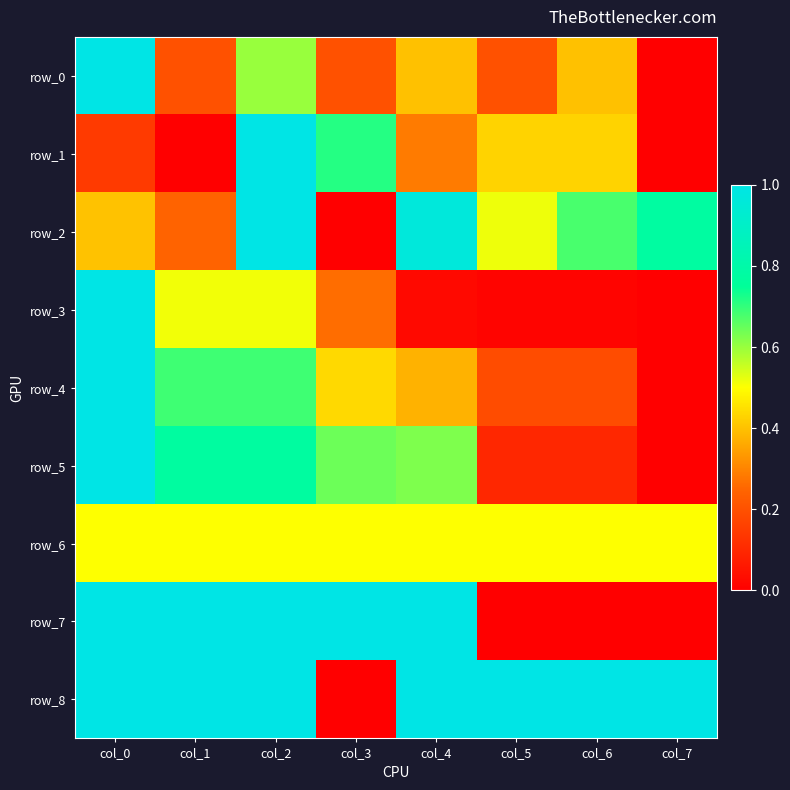

At how many categories does at least one series exceed 0?

8